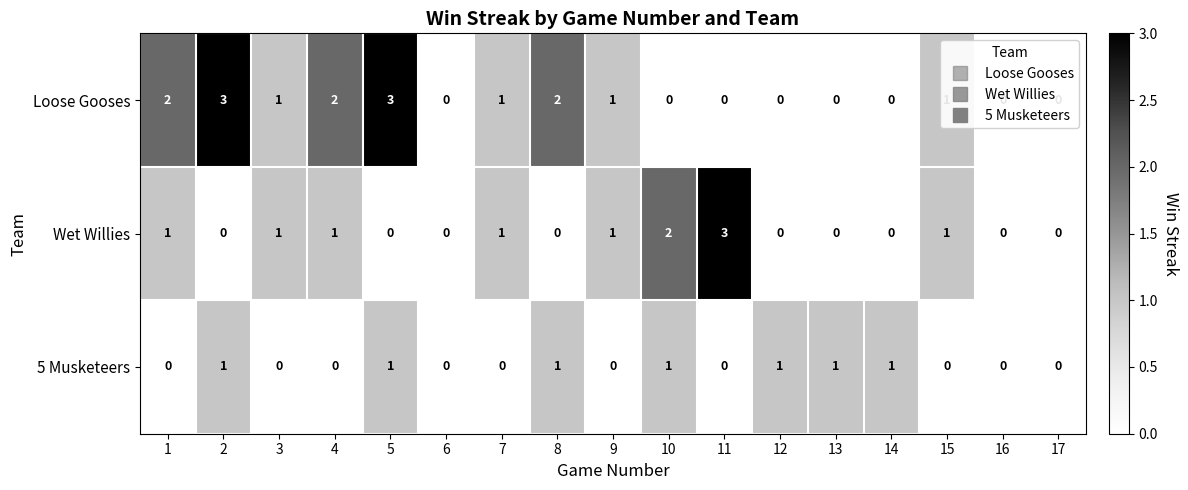

Rank the series at 4 from highest to lowest value.

Loose Gooses, Wet Willies, 5 Musketeers